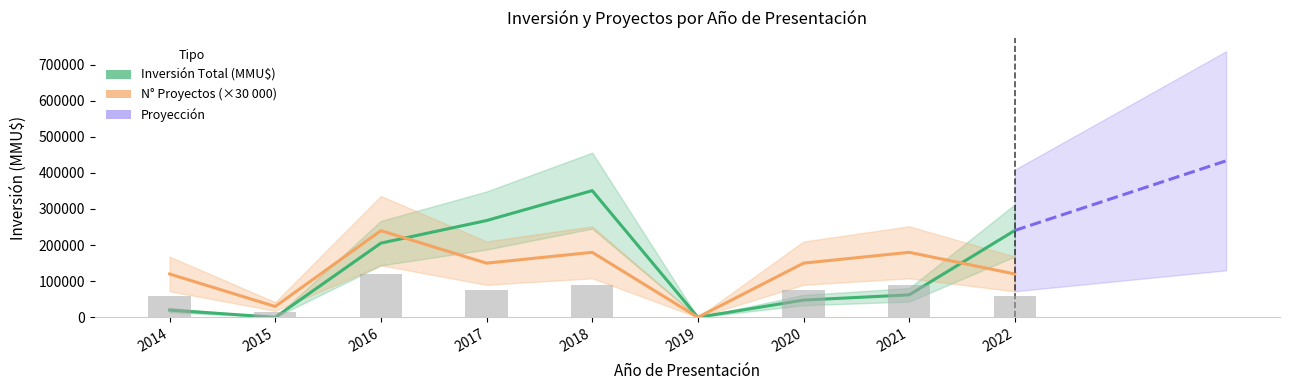

Where is Número de Proyectos nearest to the value 120000?

2014